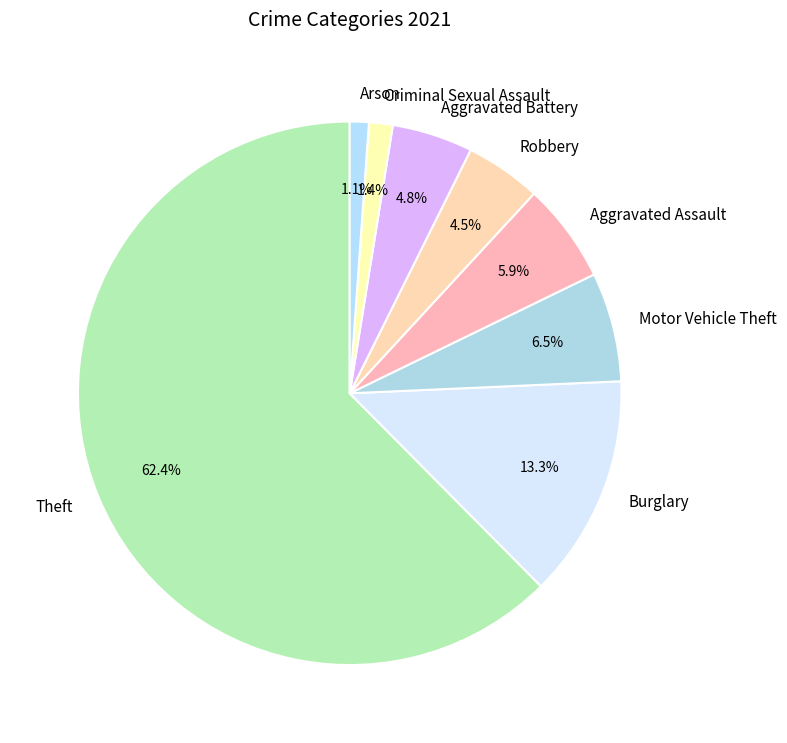

True or false: Robbery accounts for 15% of the total.

False